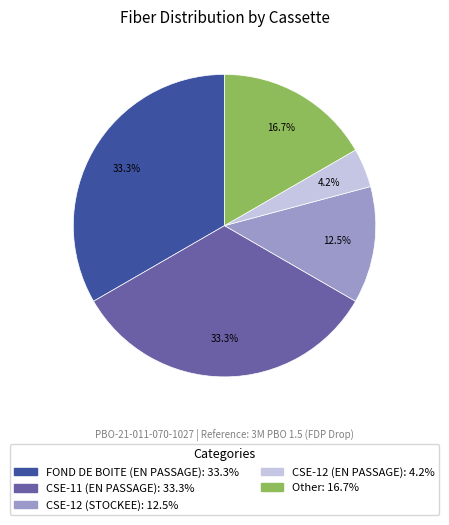

Is there a majority slice in this chart?

No